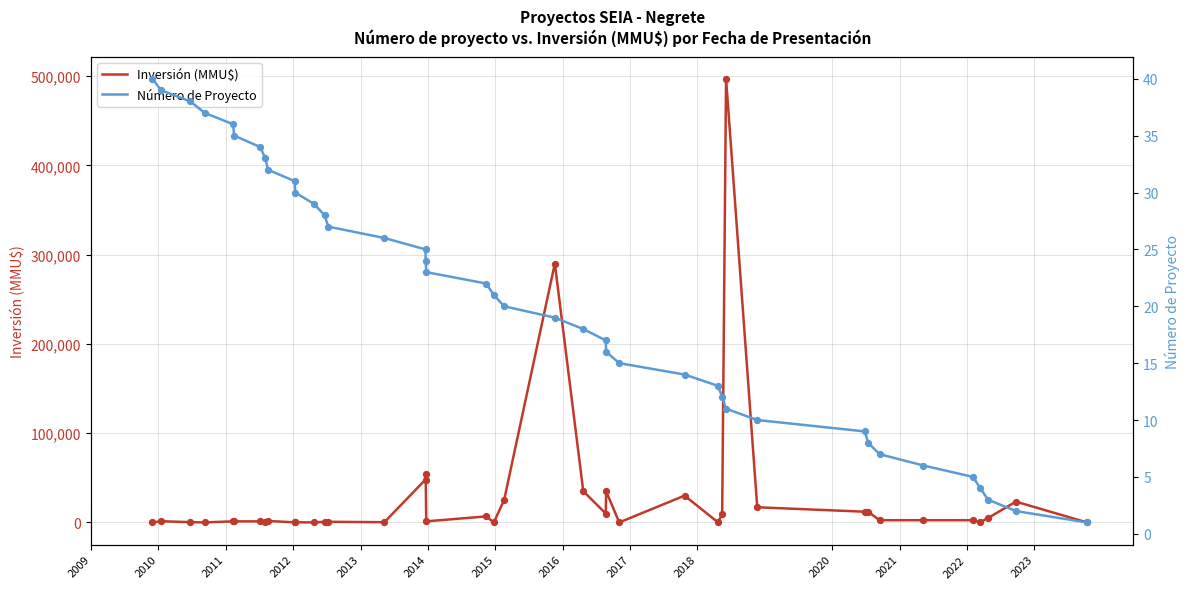

What is the maximum value for Inversión (MMU$)?

497000